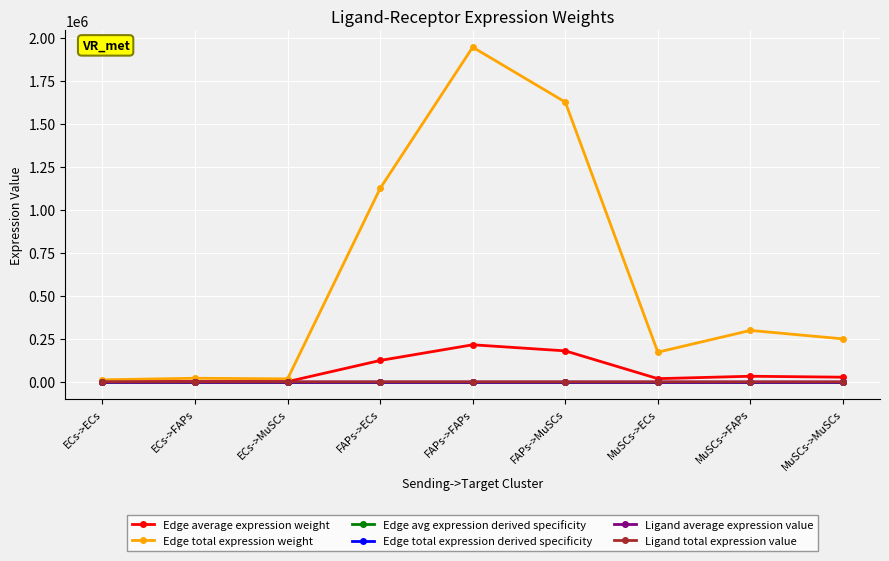

Which series has the largest total across all categories?

Edge total expression weight